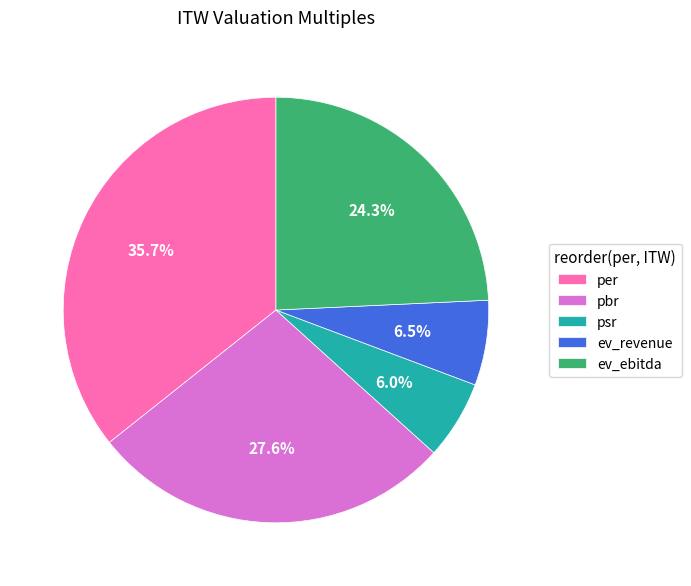

To the nearest percent, what is the average slice percentage?

20%